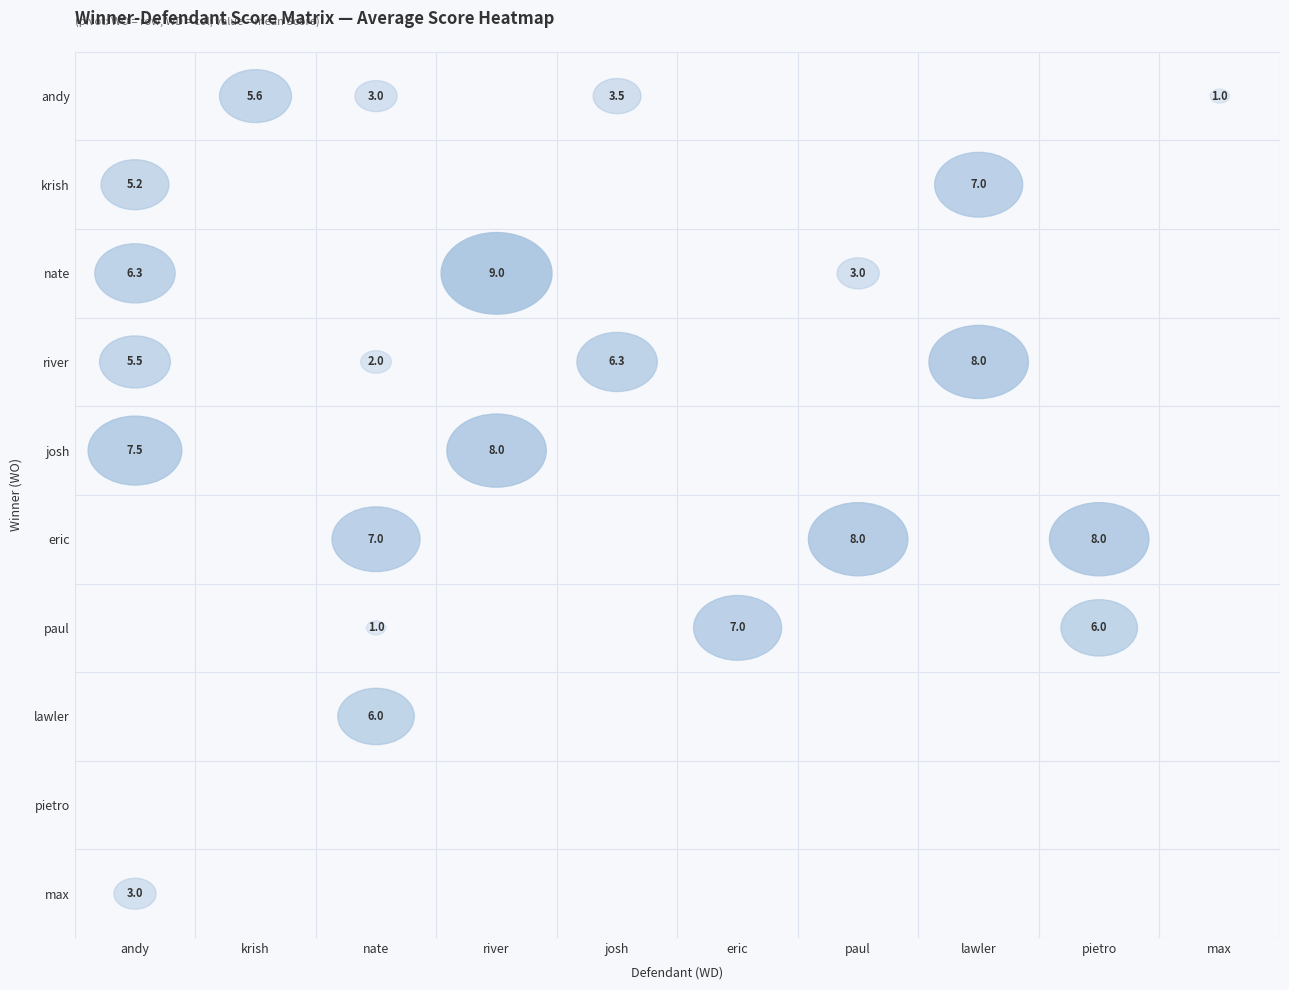

At which label is pietro closest to 2?

pietro